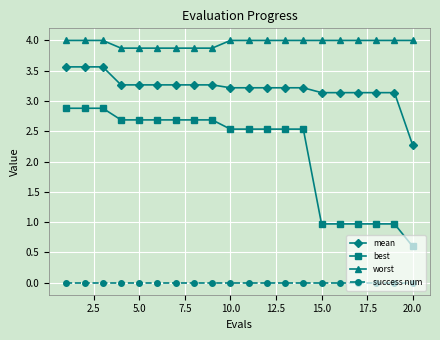

What is the value of the worst point at the 1st from the left?

4.0